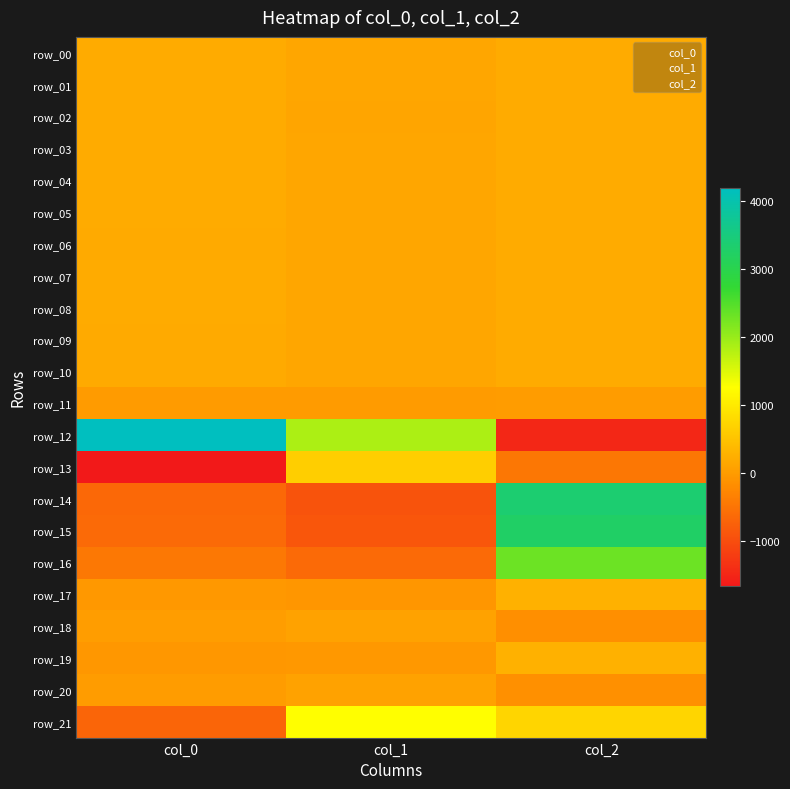

At which label does row_13 first exceed -457?

col_1